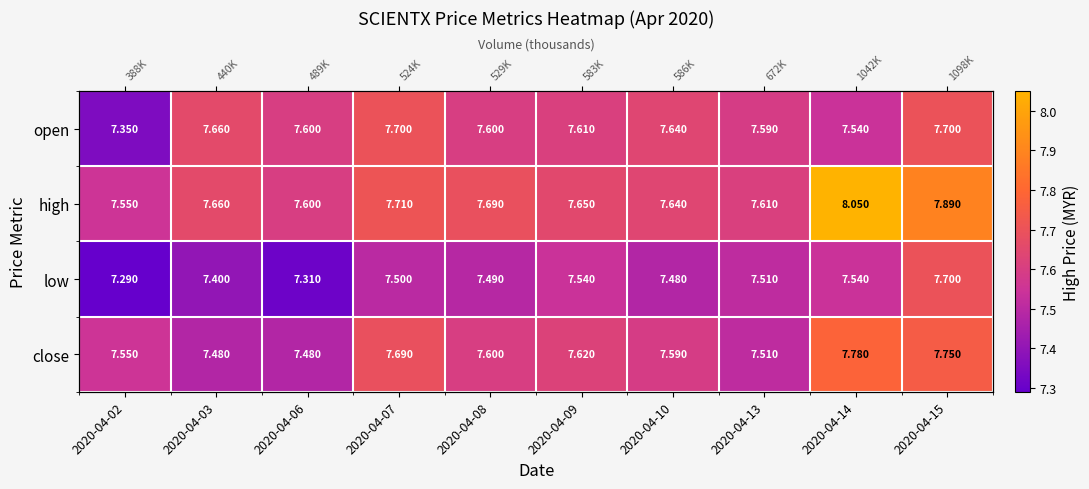

At which category does the chart reach its peak across all series?

2020-04-14